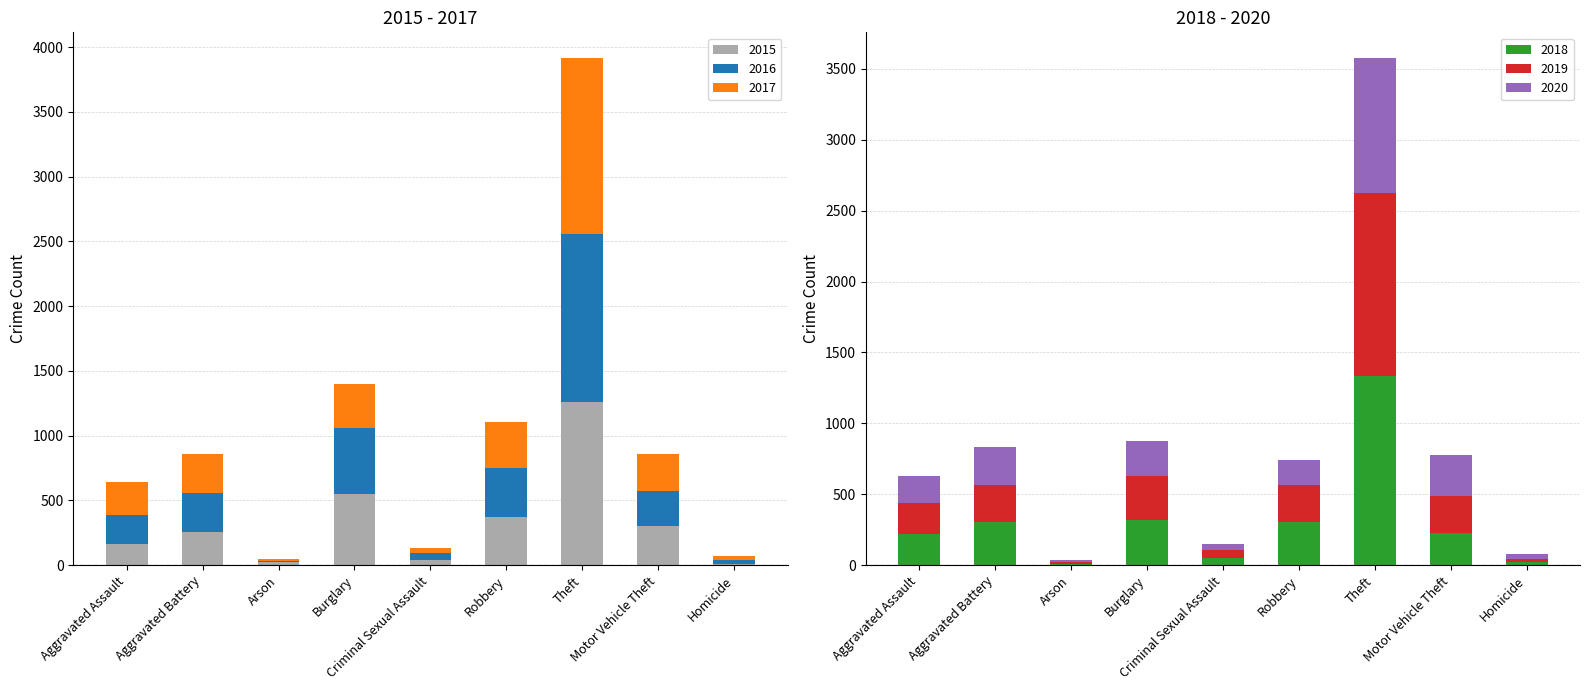

Reading left to right, extract all data points from this chart.

2015: Aggravated Assault=164	Aggravated Battery=259	Arson=22	Burglary=552	Criminal Sexual Assault=43	Robbery=372	Theft=1263	Motor Vehicle Theft=299	Homicide=13
2016: Aggravated Assault=225	Aggravated Battery=298	Arson=14	Burglary=505	Criminal Sexual Assault=51	Robbery=381	Theft=1297	Motor Vehicle Theft=272	Homicide=28
2017: Aggravated Assault=251	Aggravated Battery=303	Arson=12	Burglary=339	Criminal Sexual Assault=41	Robbery=356	Theft=1359	Motor Vehicle Theft=285	Homicide=27
2018: Aggravated Assault=220	Aggravated Battery=302	Arson=8	Burglary=319	Criminal Sexual Assault=51	Robbery=302	Theft=1337	Motor Vehicle Theft=225	Homicide=23
2019: Aggravated Assault=220	Aggravated Battery=267	Arson=16	Burglary=308	Criminal Sexual Assault=55	Robbery=263	Theft=1288	Motor Vehicle Theft=262	Homicide=21
2020: Aggravated Assault=192	Aggravated Battery=268	Arson=12	Burglary=250	Criminal Sexual Assault=40	Robbery=174	Theft=954	Motor Vehicle Theft=287	Homicide=34